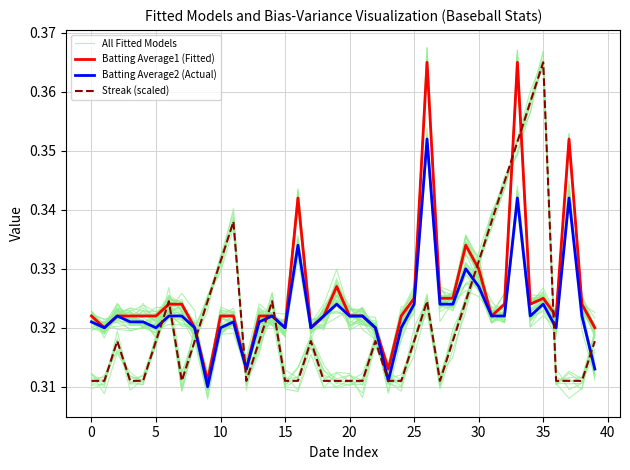

At 36, list the series in order from smallest to largest.

Streak (scaled), Batting Average2 (Actual), All Fitted Models, Batting Average1 (Fitted)